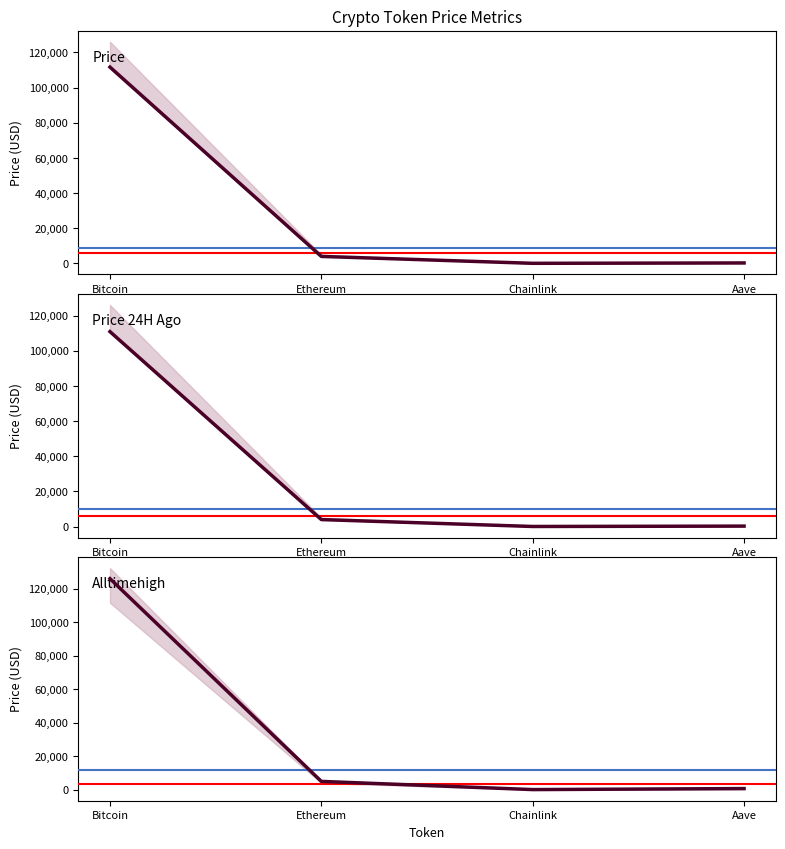

What is the label of the 2nd point from the left?

Ethereum